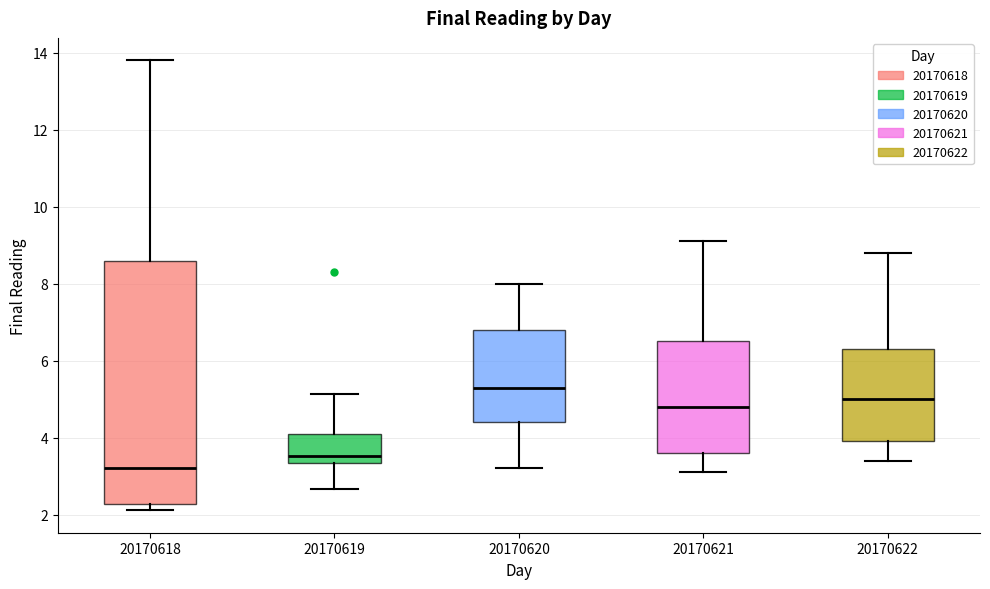

Reading left to right, transcribe this box plot: for each box, give where its median line is, the range the box spans, and where its two whiskers end, as read against the y-axis. The values are not printed on the chart, so give them approximately, as read against the axis.

20170618: median 3.2, box 2.2 to 8.6, whiskers 2.2 (just below the box's lower edge) to 13.8
20170619: median 3.6, box 3.4 to 4.2, whiskers 2.6 to 5.2
20170620: median 5.4, box 4.4 to 6.8, whiskers 3.2 to 8.0
20170621: median 4.8, box 3.6 to 6.6, whiskers 3.2 to 9.2
20170622: median 5.0, box 4.0 to 6.4, whiskers 3.4 to 8.8